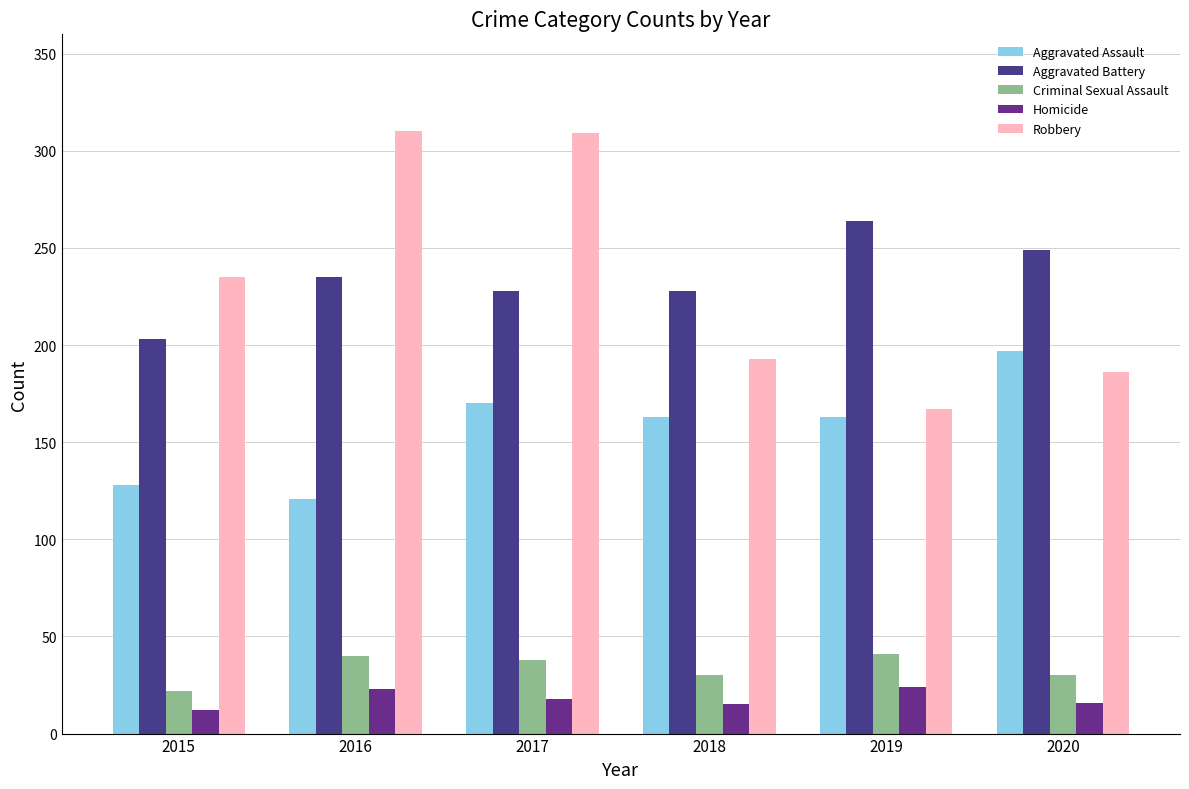

How many data points in Aggravated Battery are less than 235?

3